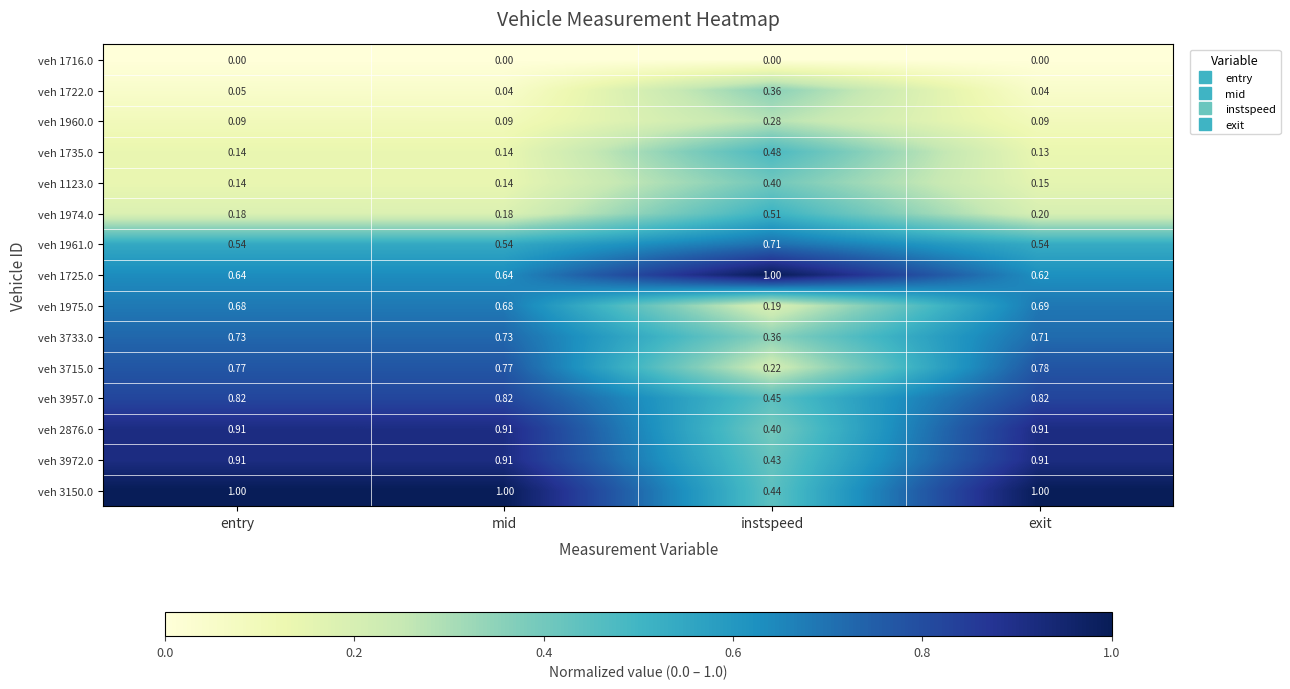

Is the value of veh 1725.0 at mid greater than the value of veh 1974.0 at entry?

Yes